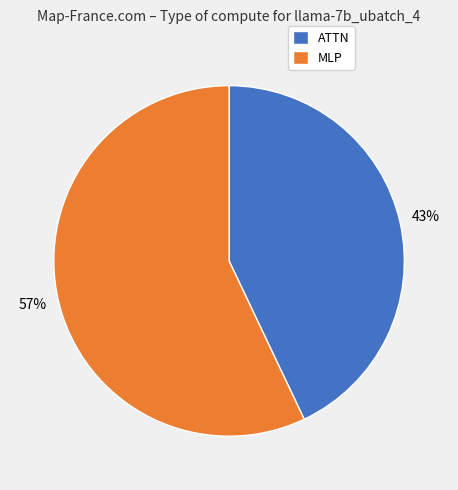

Which slice is the largest?

MLP